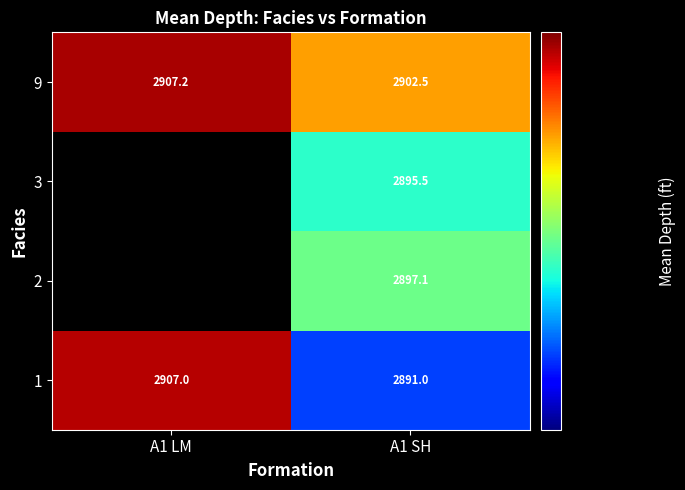

At which category is the sum across all series the highest?

A1 SH